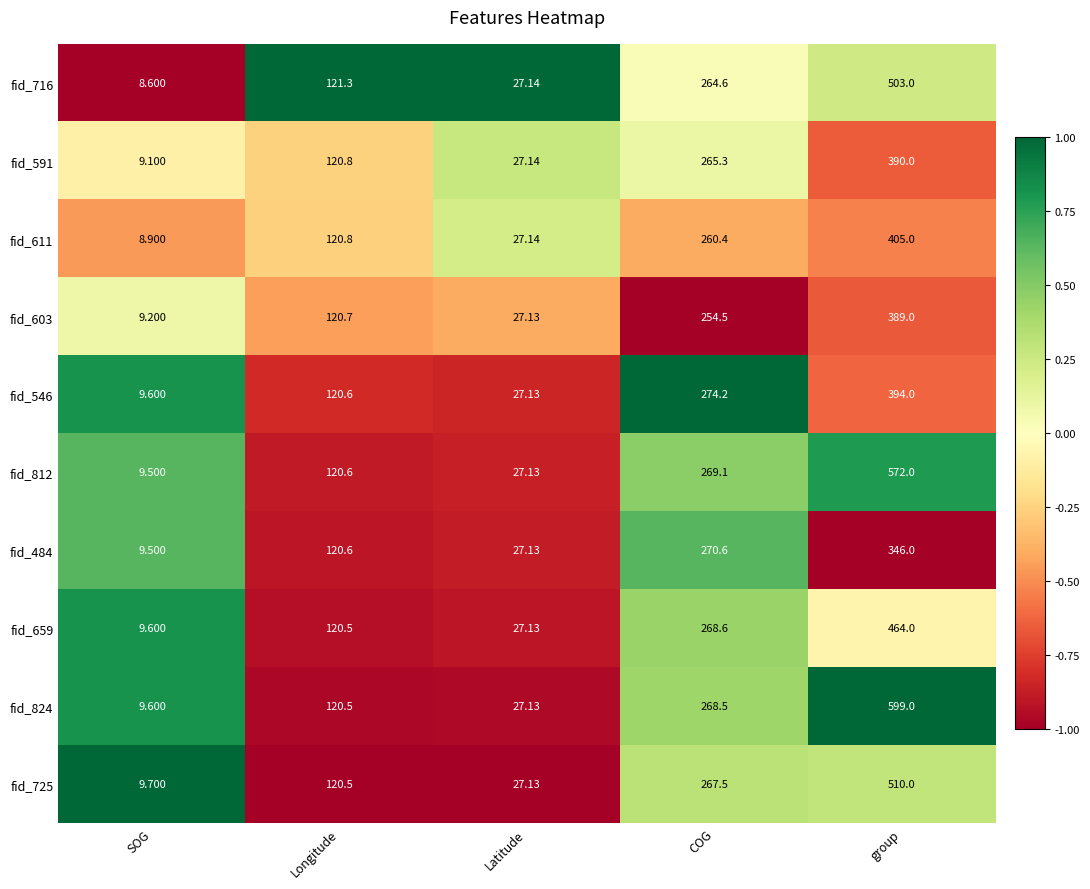

At which category is the sum across all series the highest?

group